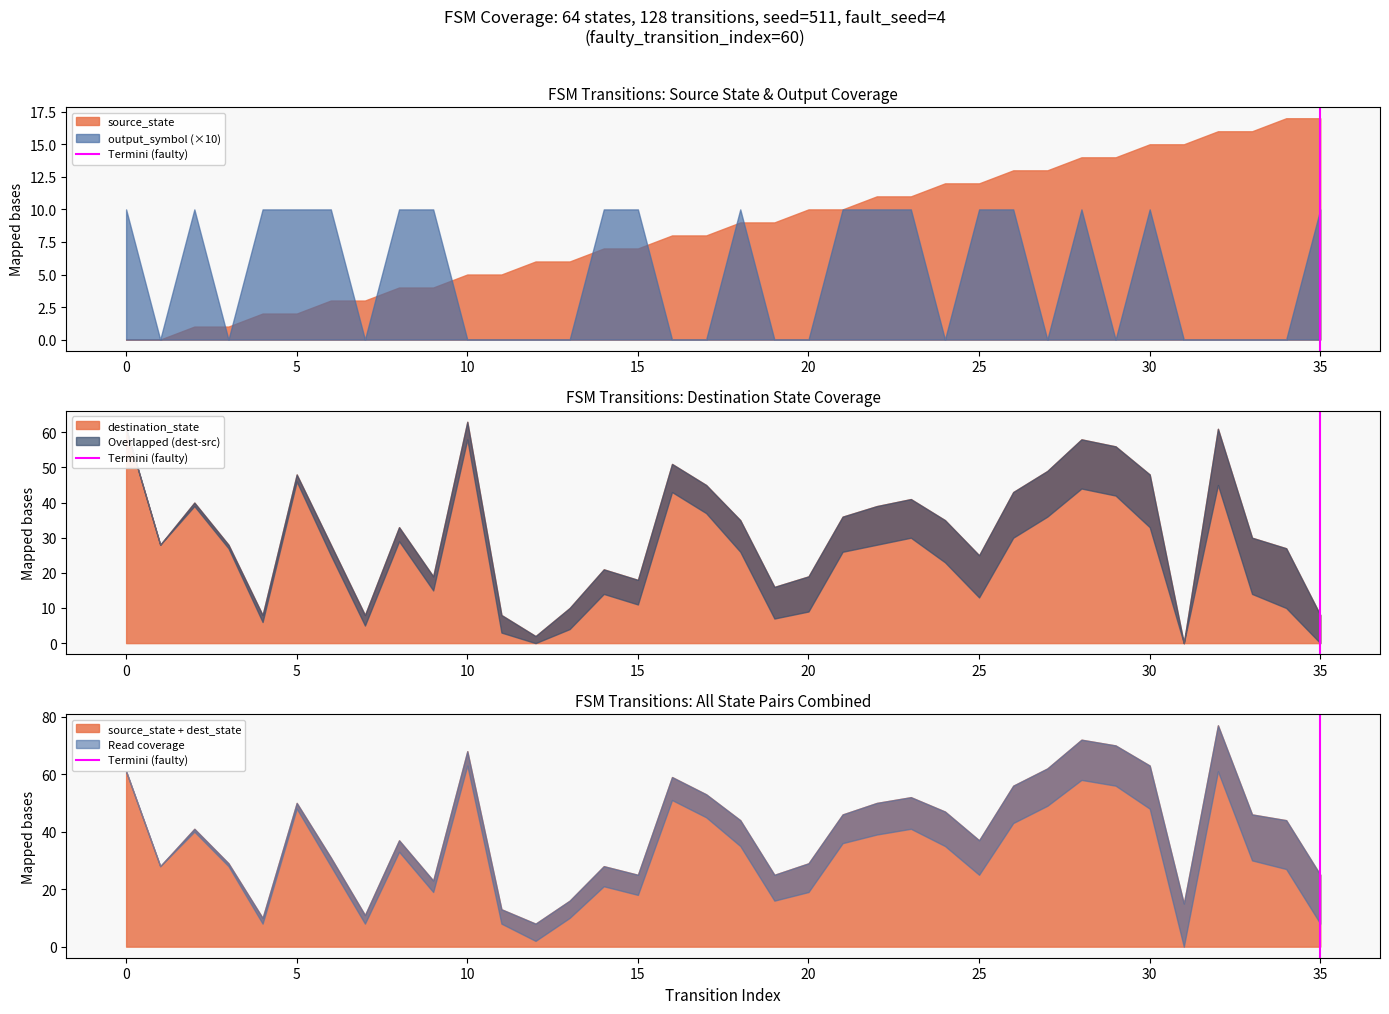

How many values are between 0 and 1?

2